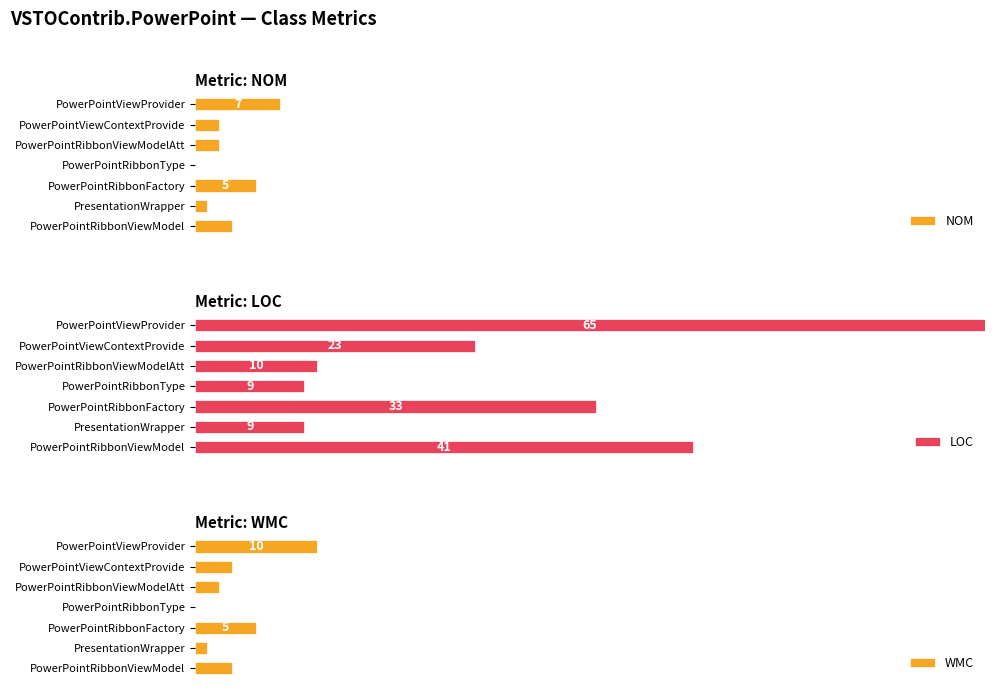

What is the maximum value for WMC?

15.4